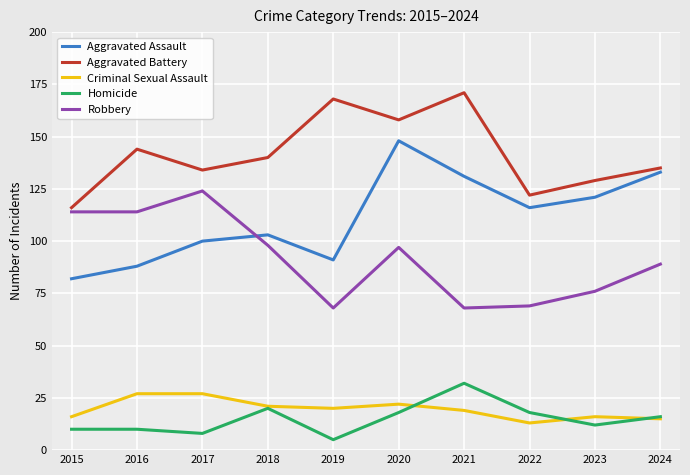

True or false: Aggravated Assault has a value of 128 at 2016.

False